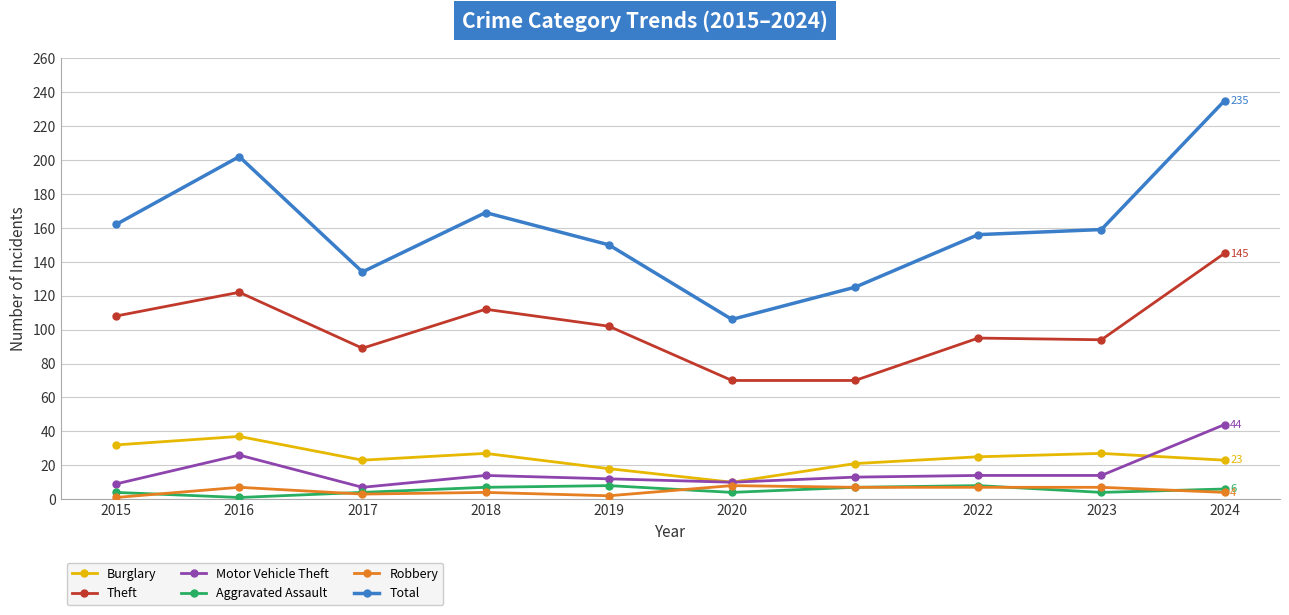

What is the sum of the Burglary values at 2020 and 2023?

37